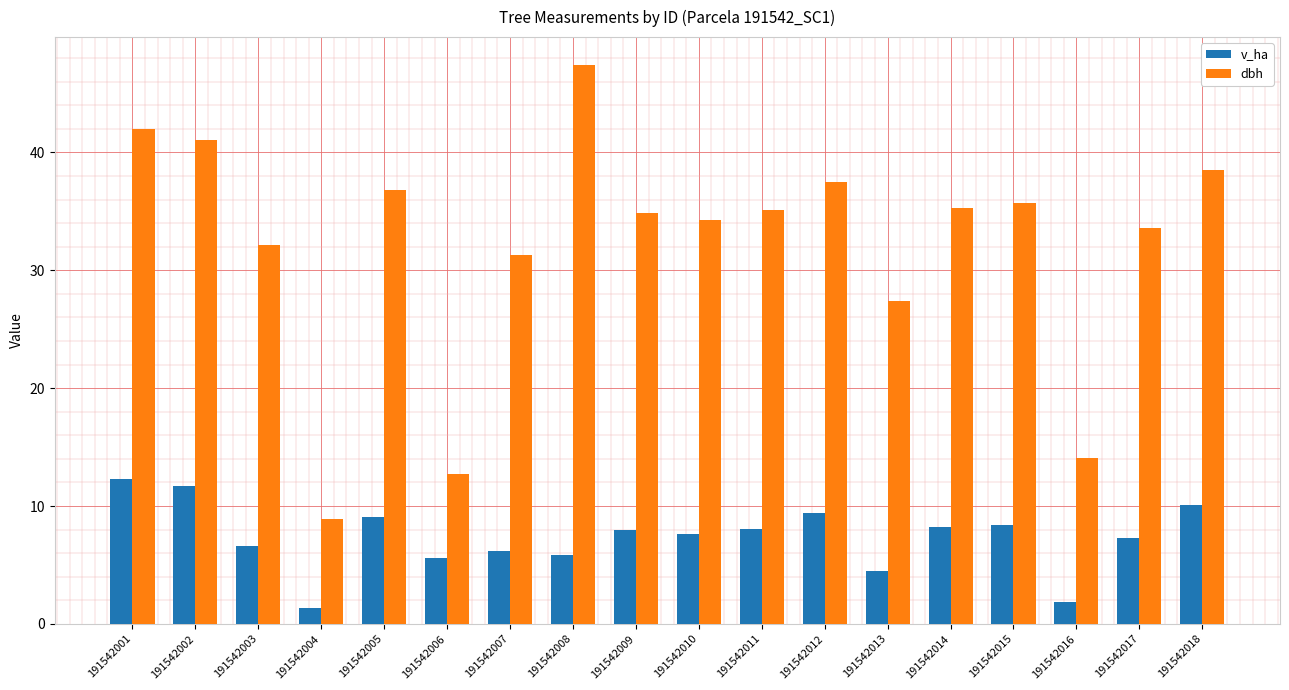

Which category has the highest value across all series?

191542008